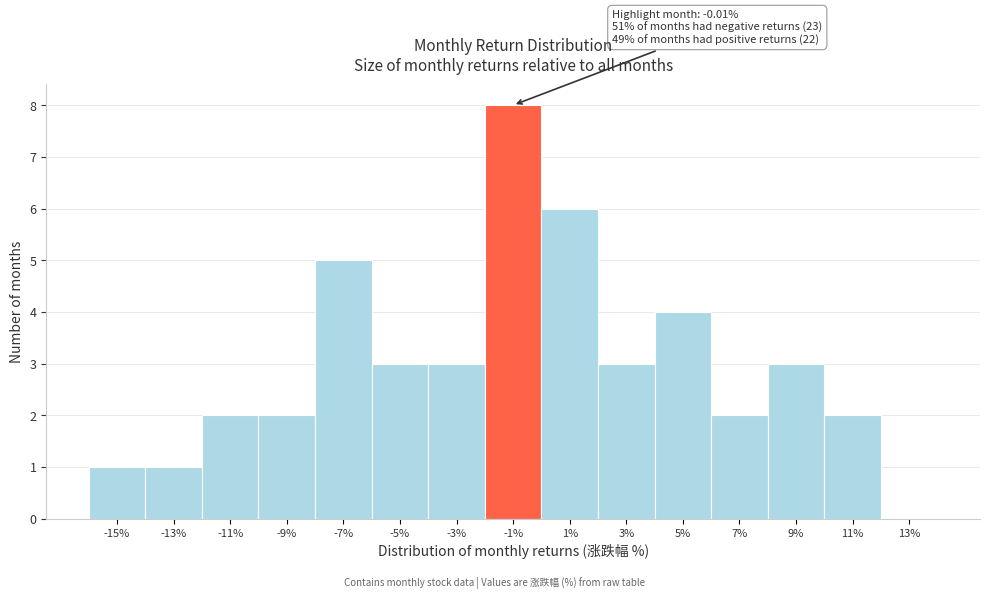

Reading left to right, extract all data points from this chart.

-15%=1	-13%=1	-11%=2	-9%=2	-7%=5	-5%=3	-3%=3	-1%=8	1%=6	3%=3	5%=4	7%=2	9%=3	11%=2	13%=0